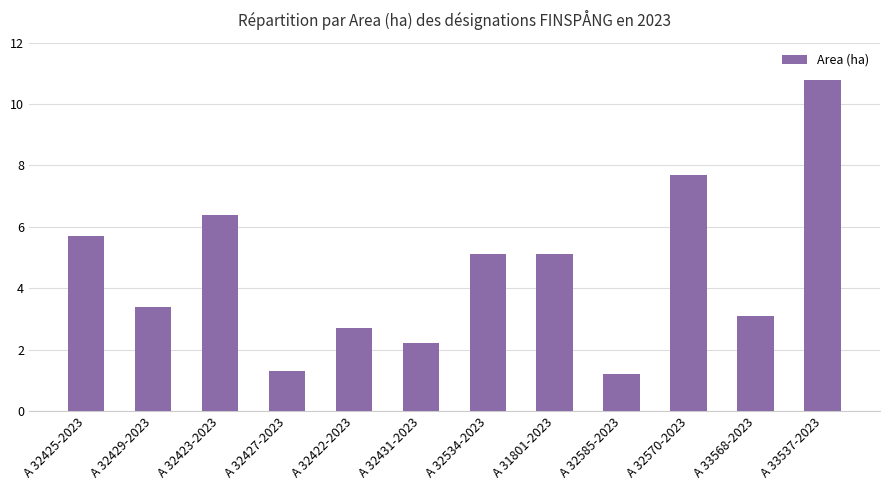

What is the change in value from A 32425-2023 to A 33568-2023?

-2.6